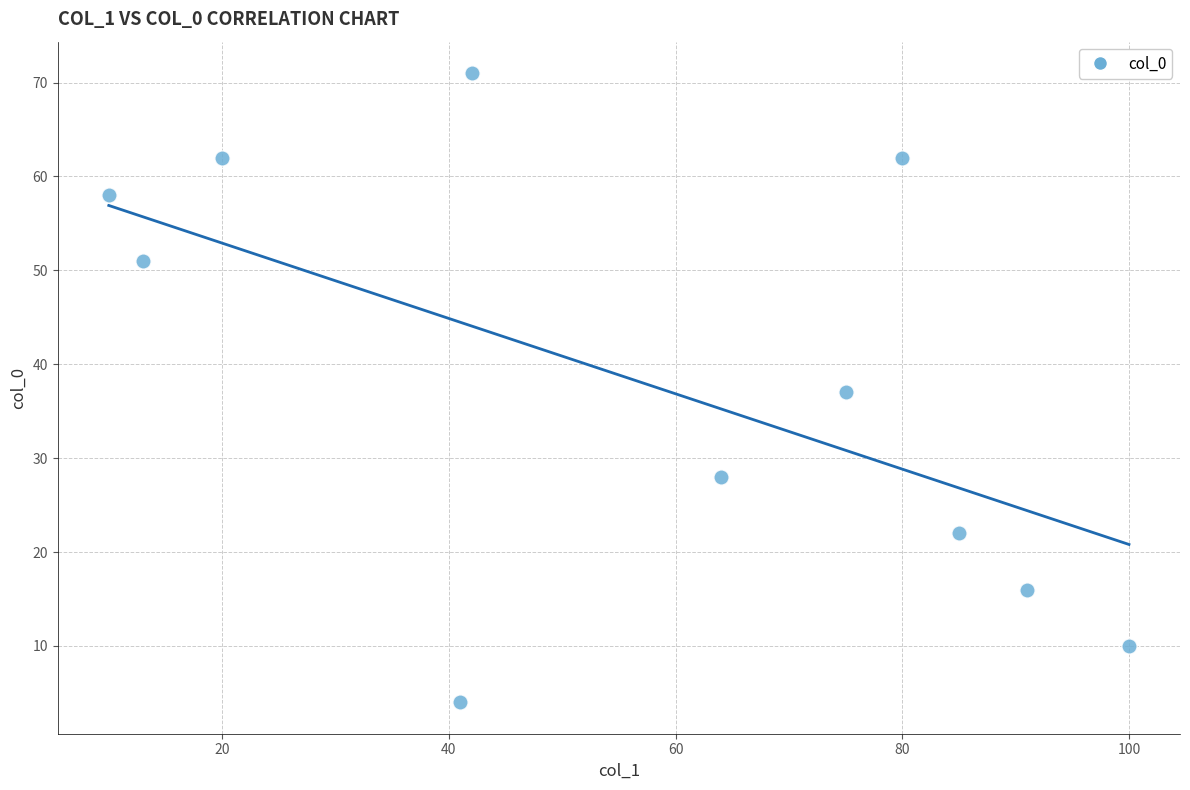

What is the range of Y values (max minus min)?

67